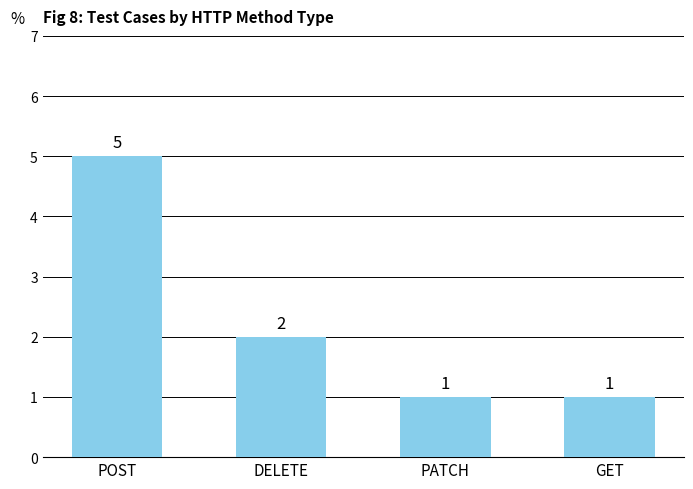

The value at DELETE is 1. True or false?

False